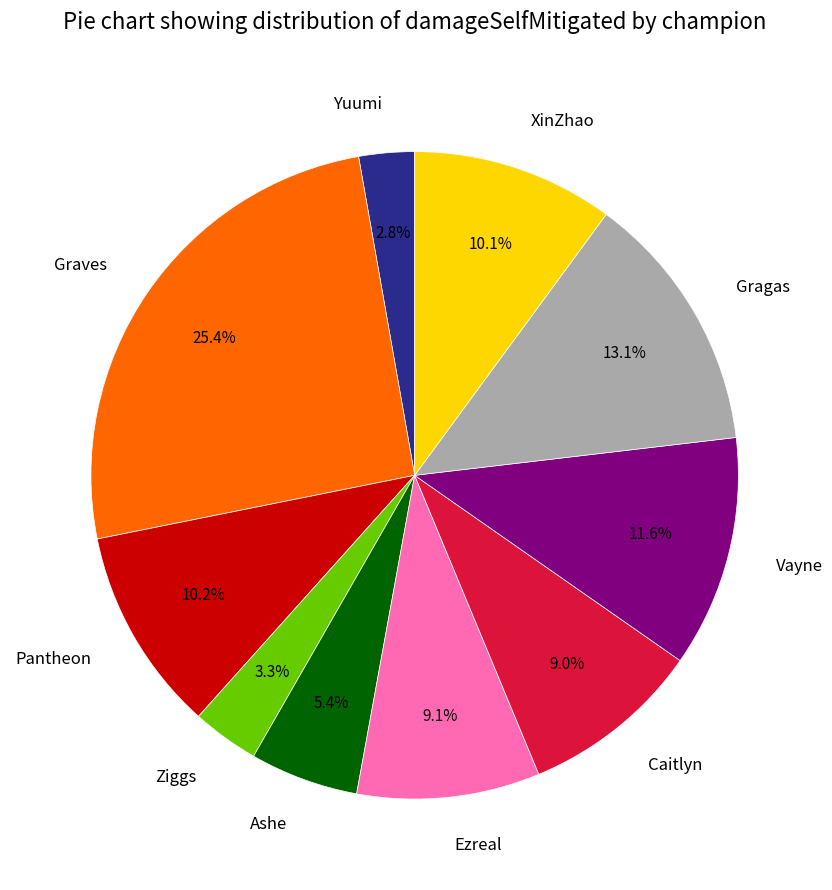

Count the number of slices in the pie.

10